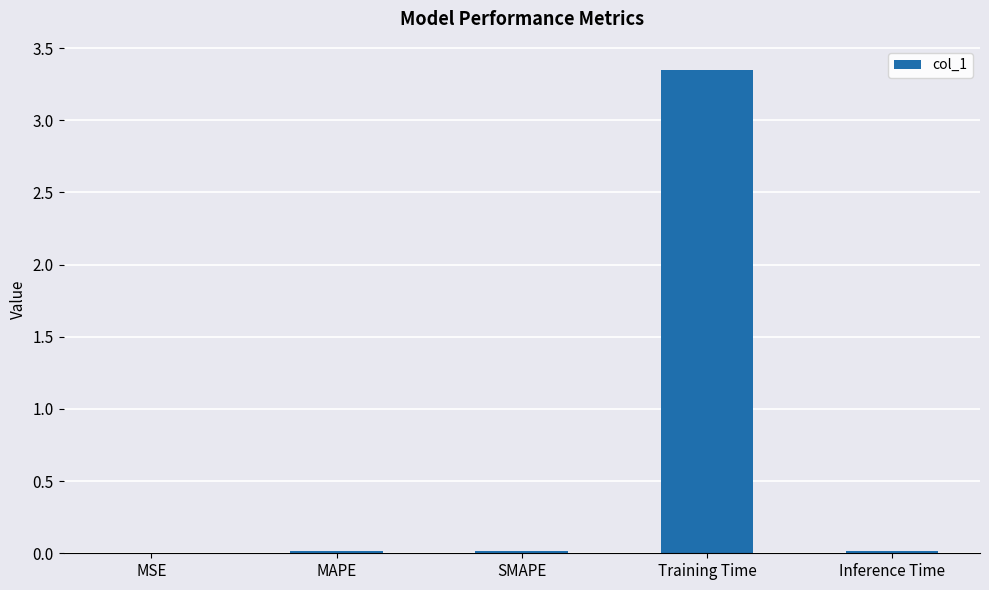

Which label corresponds to the largest value in the chart?

Training Time